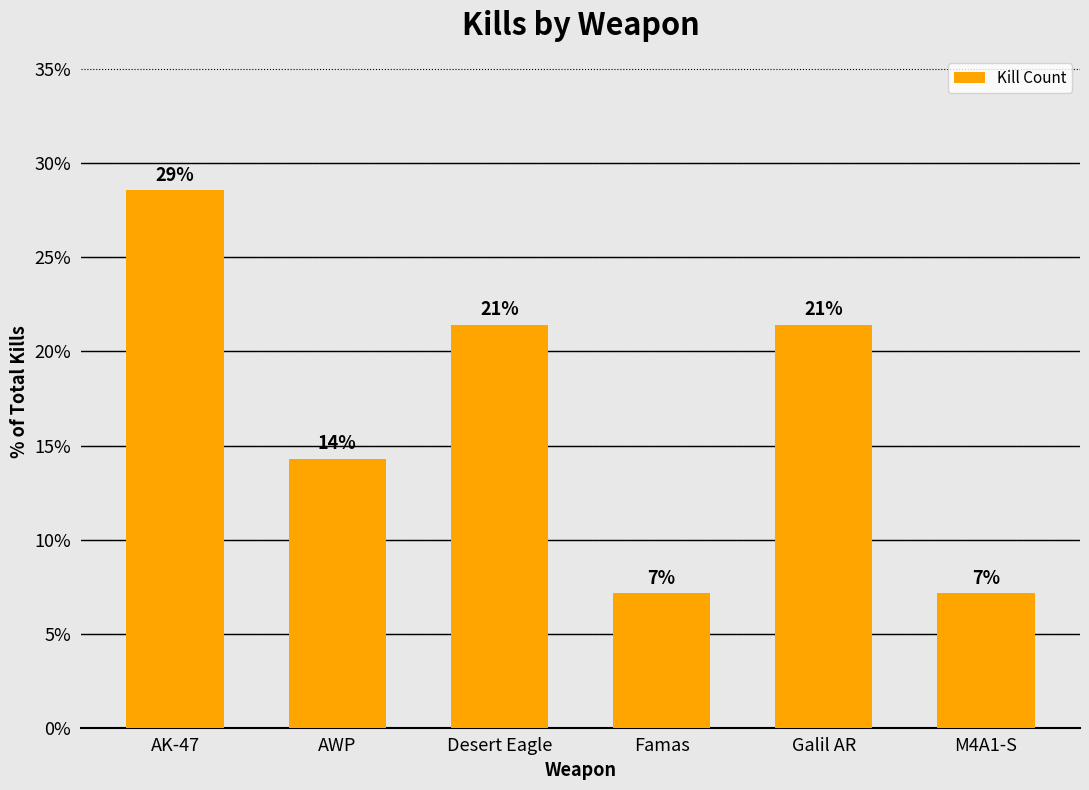

How many bars are there in total?

6